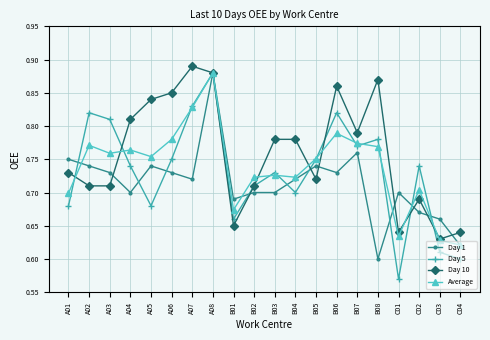

Which series has the largest range (max minus min)?

Day 5